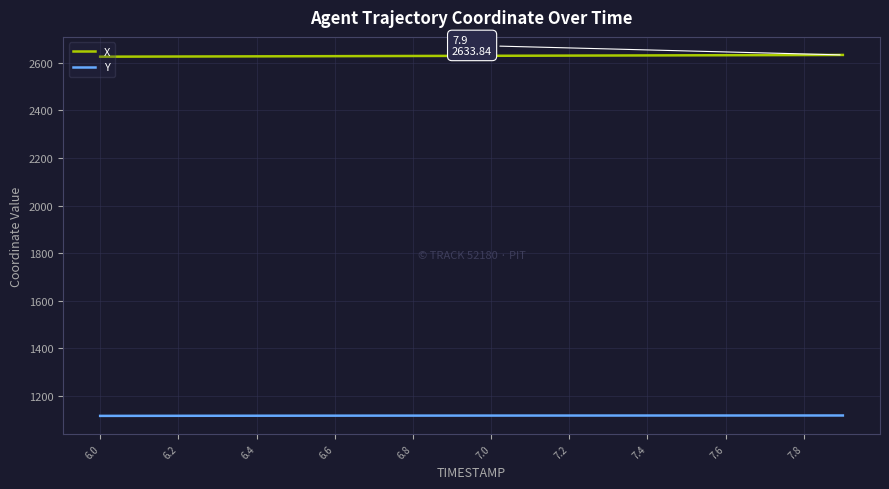

What is the minimum value for Y?

1114.5